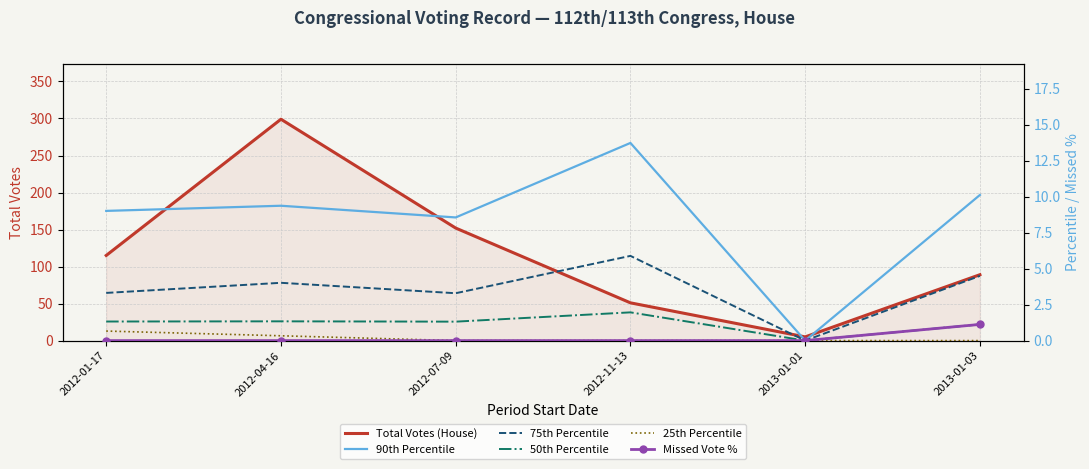

True or false: 25th Percentile and 90th Percentile intersect in this chart.

False